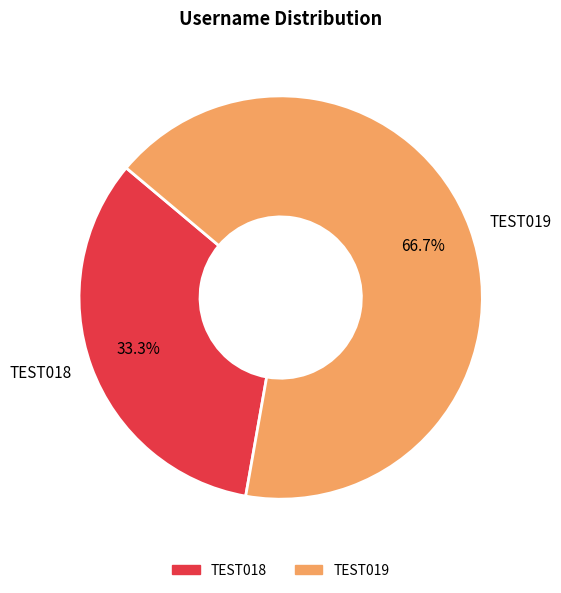

How much of the chart is everything except TEST018?

66.7%